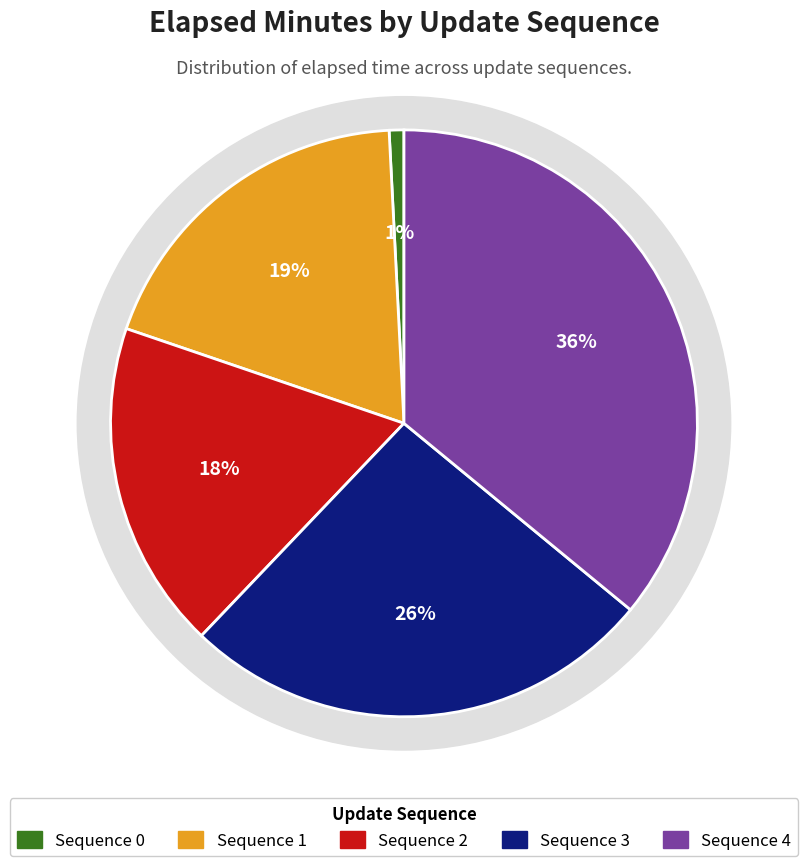

Is there any slice that represents more than half of the pie?

No